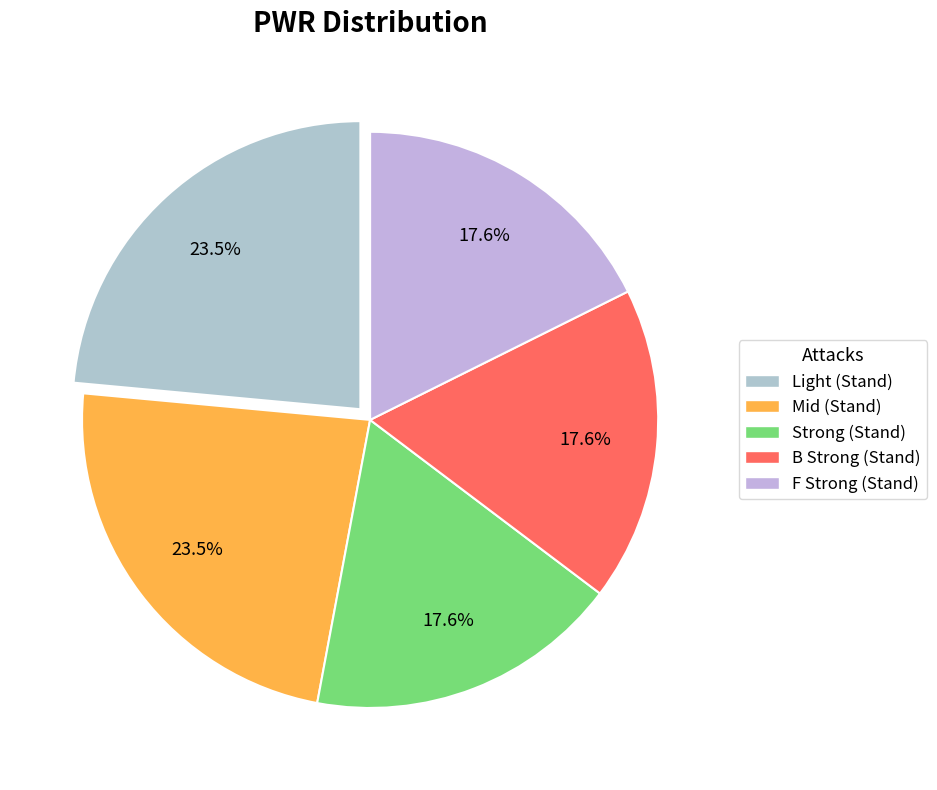

To the nearest percent, what is the combined percentage of Light (Stand) and F Strong (Stand)?

41%